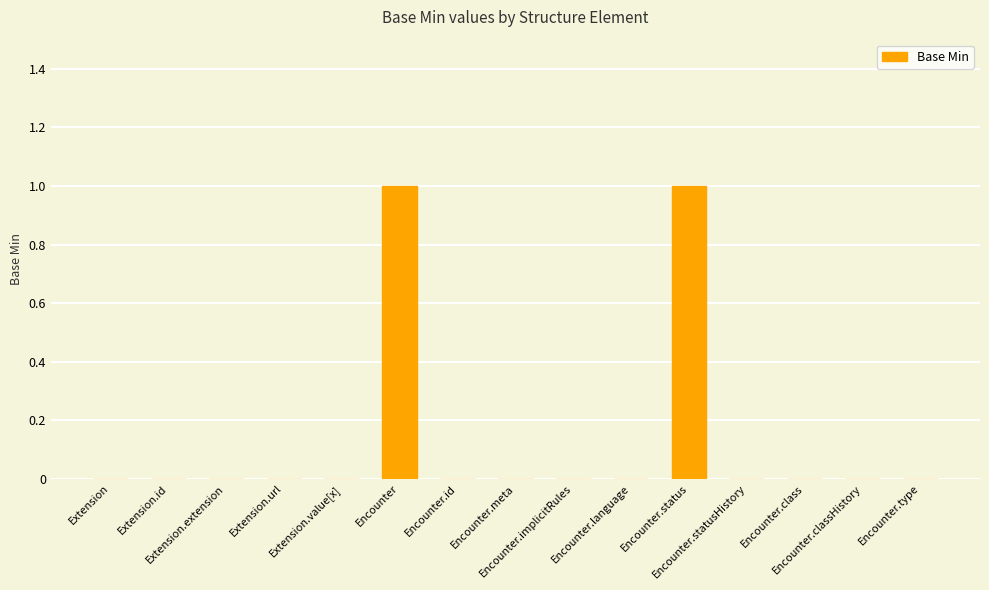

Reading left to right, what are all the values shown in this chart?

Extension=0	Extension.id=0	Extension.extension=0	Extension.url=0	Extension.value[x]=0	Encounter=1	Encounter.id=0	Encounter.meta=0	Encounter.implicitRules=0	Encounter.language=0	Encounter.status=1	Encounter.statusHistory=0	Encounter.class=0	Encounter.classHistory=0	Encounter.type=0